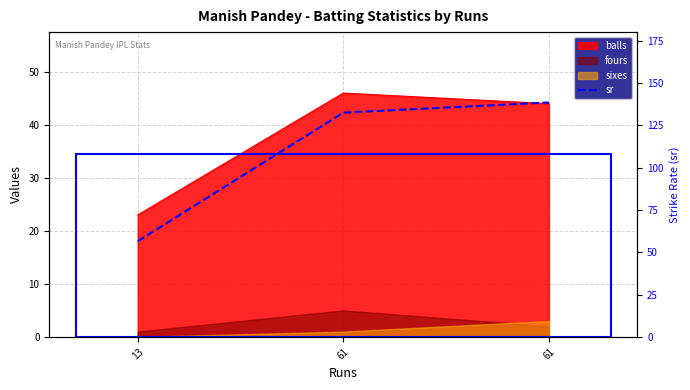

The value at 13 is 56.5. True or false?

True